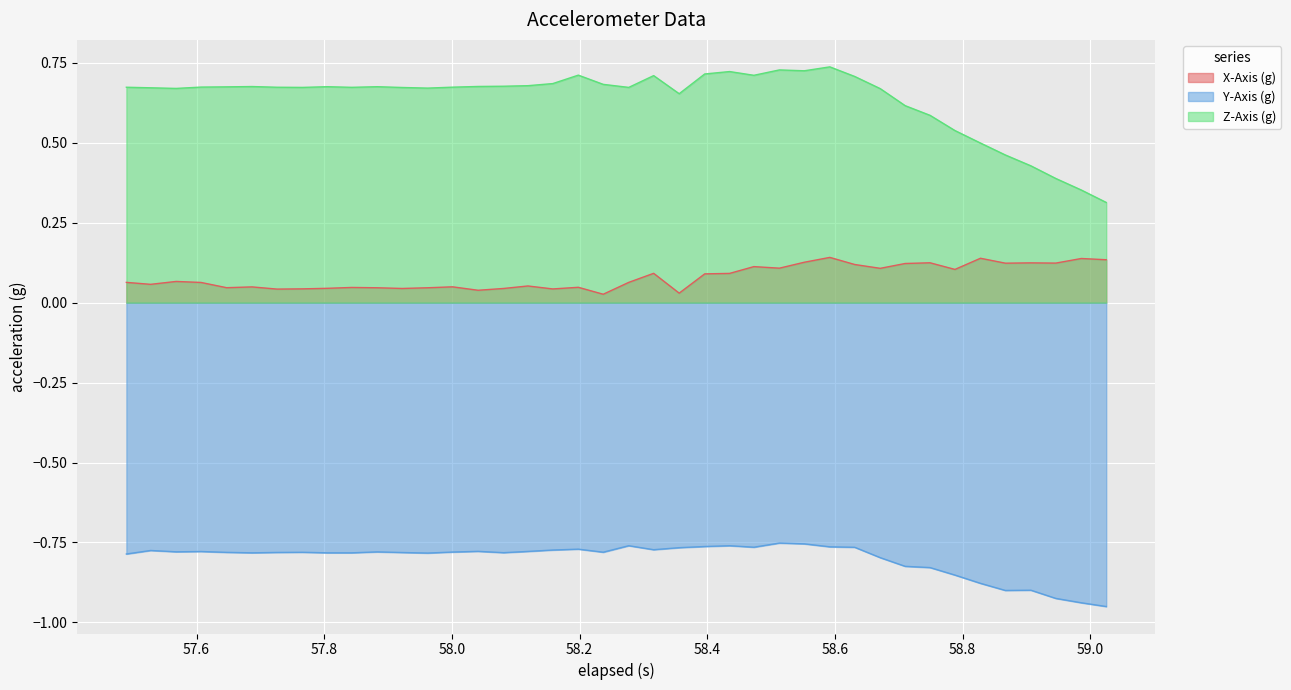

Which series has the largest range (max minus min)?

Z-Axis (g)